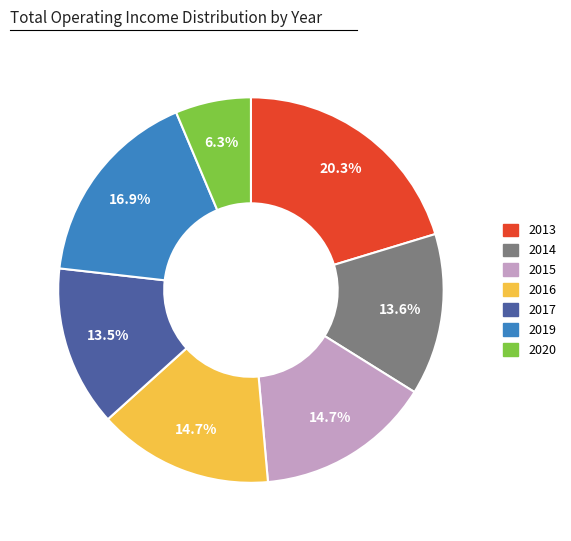

Is it true that 2016 is 15% of the pie?

True